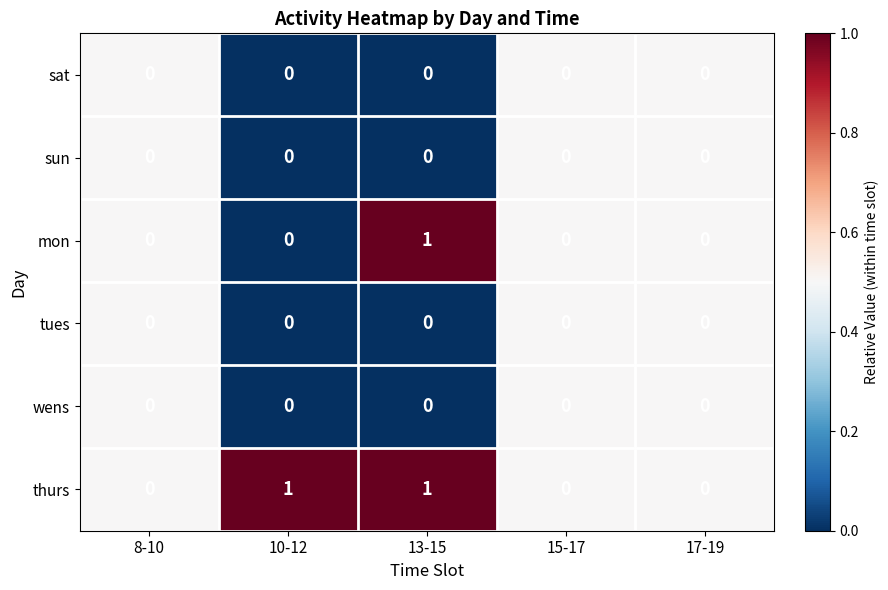

Reading right to left, extract all data points from this chart.

sat: 17-19=0	15-17=0	13-15=0	10-12=0	8-10=0
sun: 17-19=0	15-17=0	13-15=0	10-12=0	8-10=0
mon: 17-19=0	15-17=0	13-15=1	10-12=0	8-10=0
tues: 17-19=0	15-17=0	13-15=0	10-12=0	8-10=0
wens: 17-19=0	15-17=0	13-15=0	10-12=0	8-10=0
thurs: 17-19=0	15-17=0	13-15=1	10-12=1	8-10=0